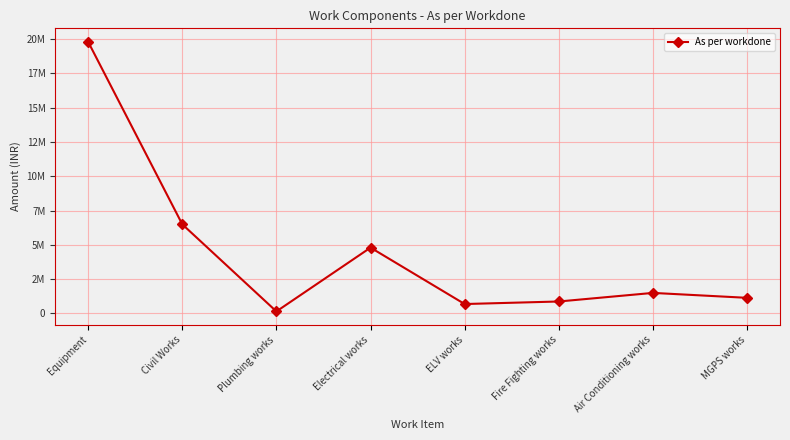

Rank the categories by value from lowest to highest.

Plumbing works, ELV works, Fire Fighting works, MGPS works, Air Conditioning works, Electrical works, Civil Works, Equipment